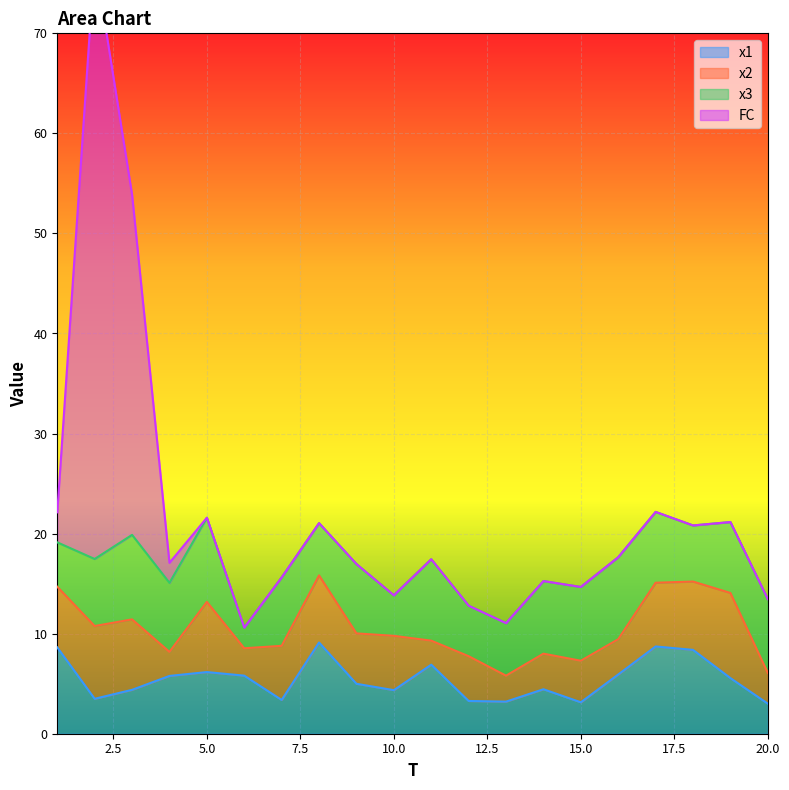

What is the difference between the maximum and minimum values in the x3 series?

6.4